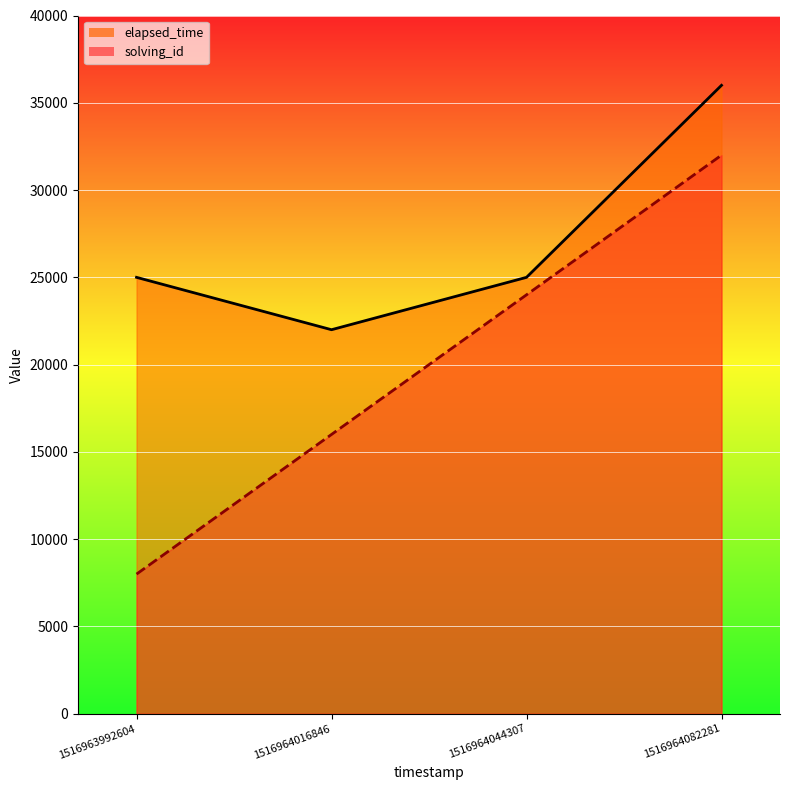

Which series has the largest total across all categories?

elapsed_time